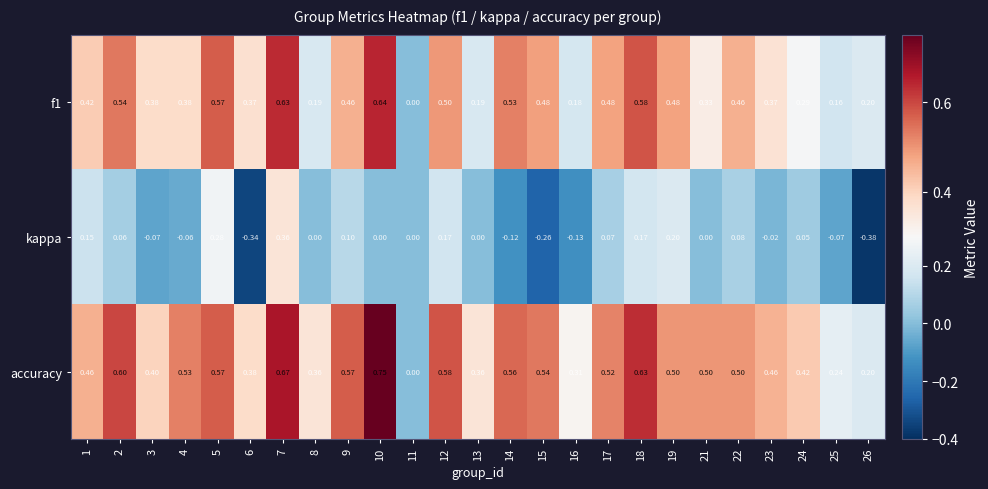

Is the value of accuracy at 24 greater than the value of kappa at 5?

Yes